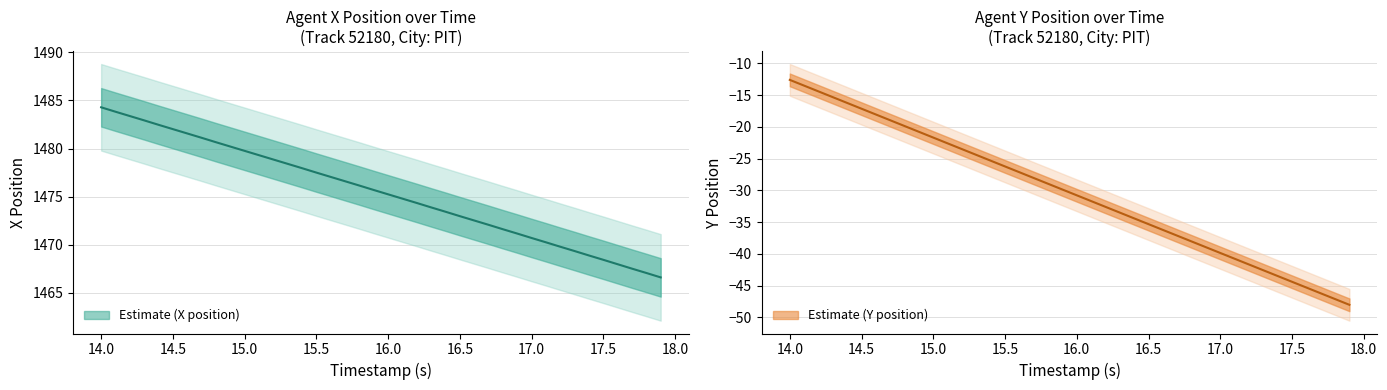

Reading right to left, list all the values displayed in this chart.

X: 1466.6	1467.1	1467.5	1468.0	1468.4	1468.9	1469.3	1469.8	1470.2	1470.7	1471.2	1471.6	1472.1	1472.5	1473.0	1473.4	1473.9	1474.3	1474.8	1475.2	1475.7	1476.2	1476.6	1477.0	1477.5	1478.0	1478.4	1478.9	1479.3	1479.8	1480.2	1480.7	1481.1	1481.6	1482.0	1482.5	1482.9	1483.4	1483.8	1484.3
Y: -48.0	-47.1	-46.2	-45.3	-44.4	-43.5	-42.6	-41.7	-40.8	-39.9	-39.0	-38.0	-37.1	-36.2	-35.3	-34.4	-33.5	-32.6	-31.7	-30.8	-29.9	-29.0	-28.1	-27.1	-26.2	-25.3	-24.4	-23.5	-22.6	-21.7	-20.8	-19.9	-19.0	-18.0	-17.1	-16.2	-15.3	-14.4	-13.5	-12.6